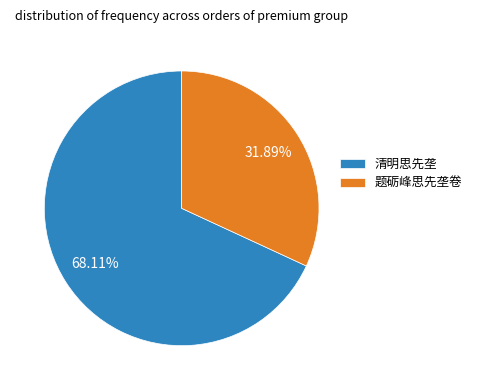

What percentage is the 题砺峰思先垄卷 slice, to the nearest percent?

32%